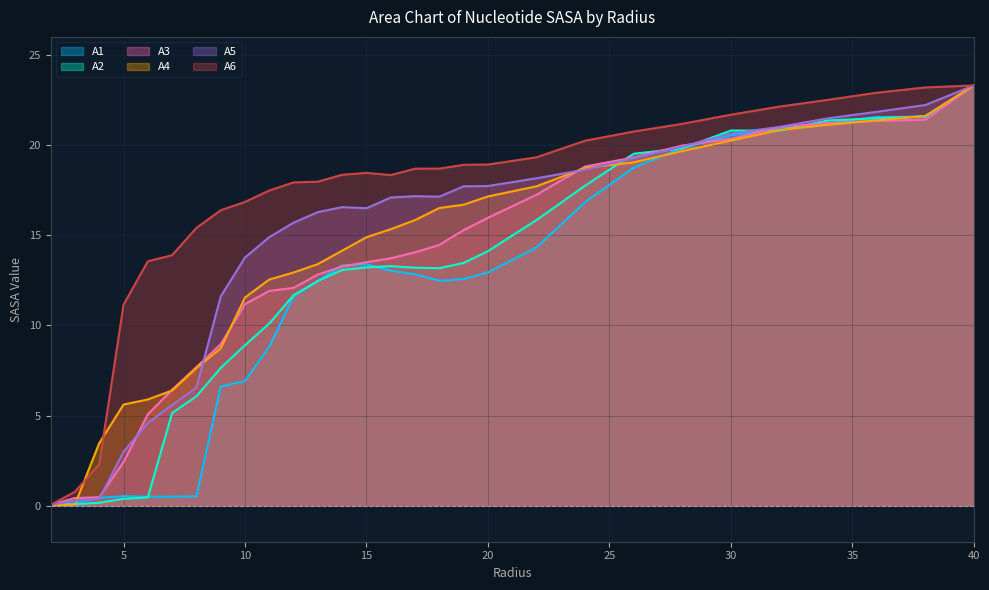

Is the value of A1 at 26.0 greater than the value of A5 at 16.0?

Yes